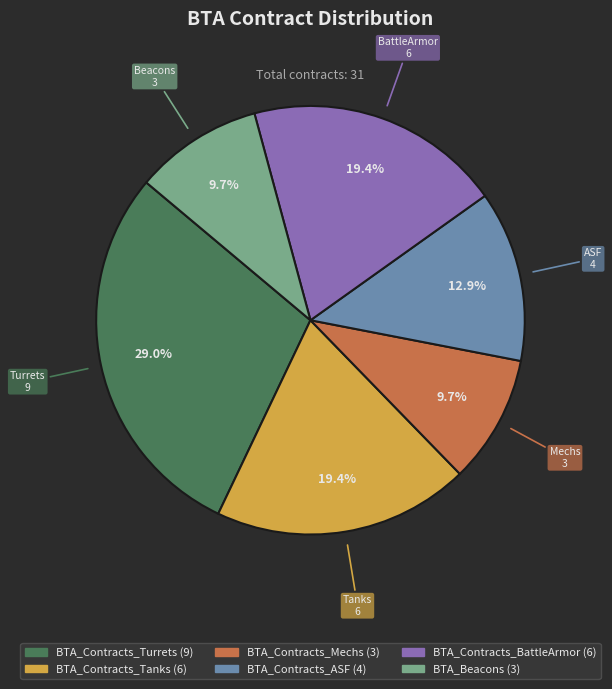

The BTA_Contracts_Mechs slice represents 10% of the pie. True or false?

True